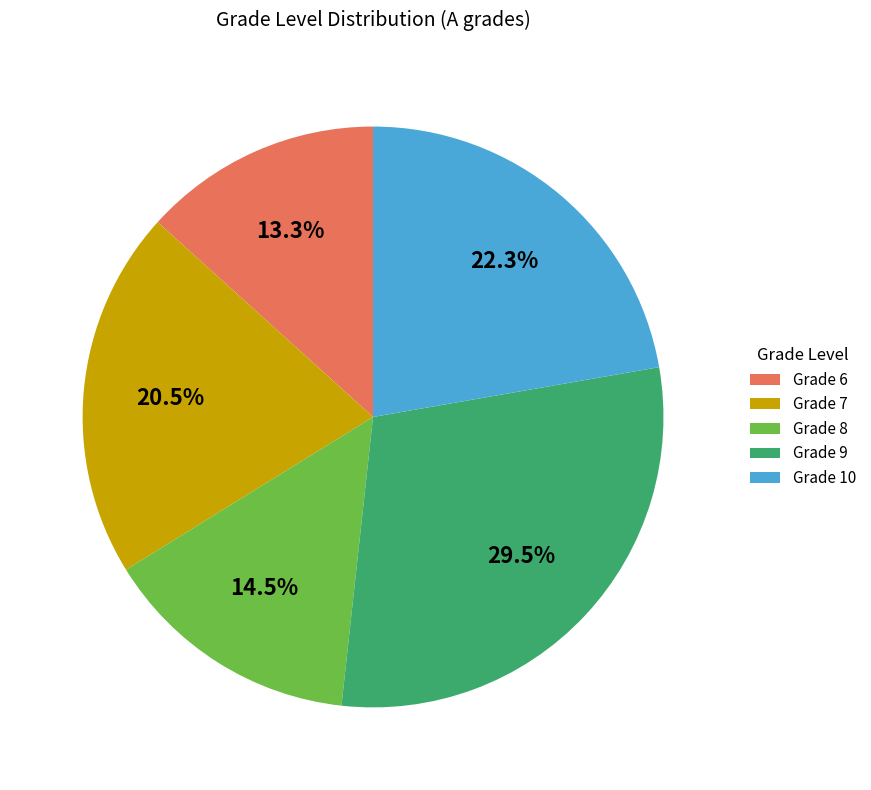

Does Grade 7 account for over 50% of the chart?

No